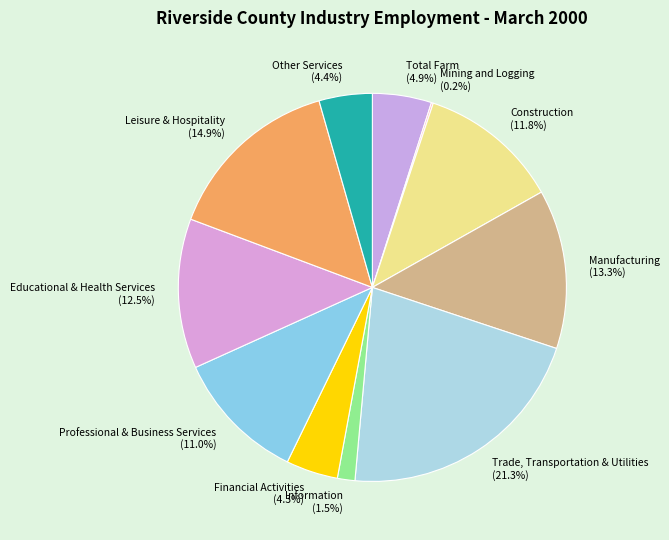

Is the sum of Construction and Information greater than half?

No